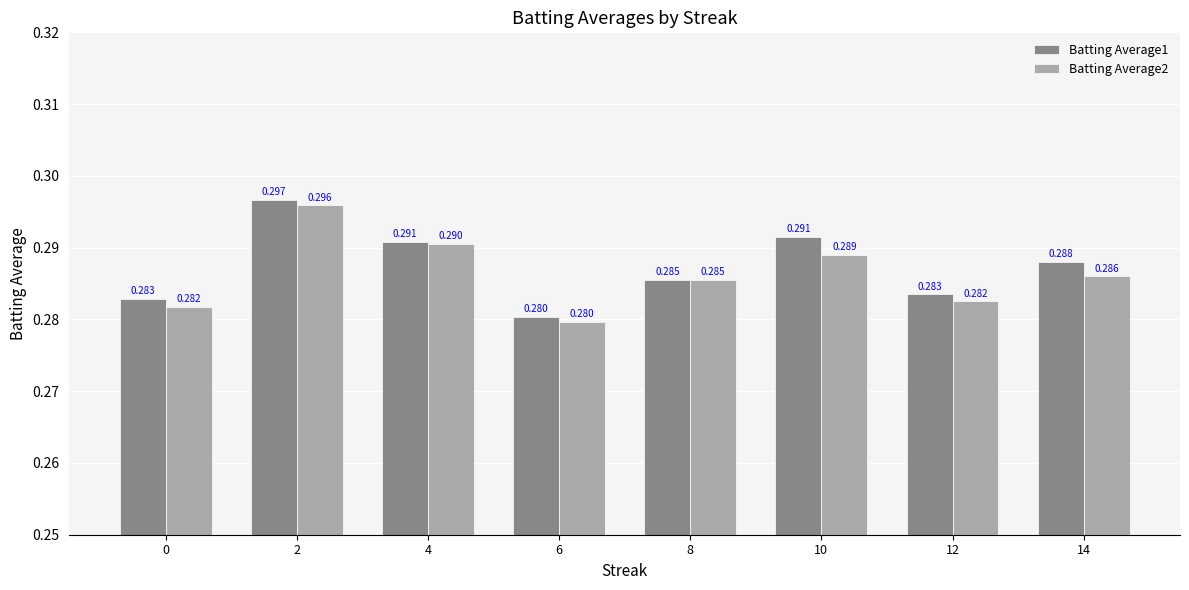

List the labels in order of Batting Average1 value, smallest first.

6, 0, 12, 8, 14, 4, 10, 2